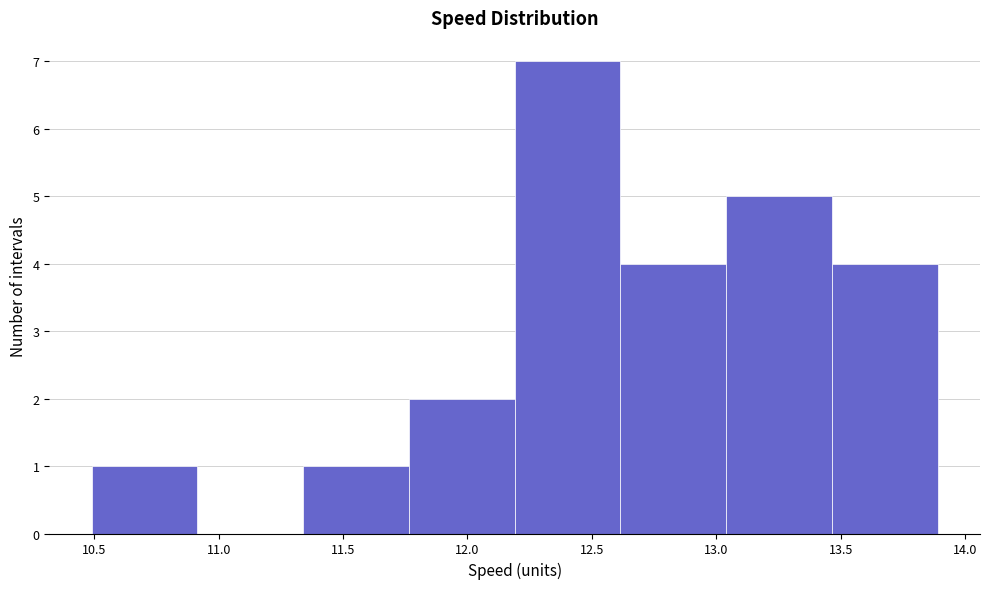

How tall is the bar that spans 11.35 to 11.75 on the x-axis? Neither the bar edges nor the heights are printed on the chart, so give them approximately, as read against the axes.

1